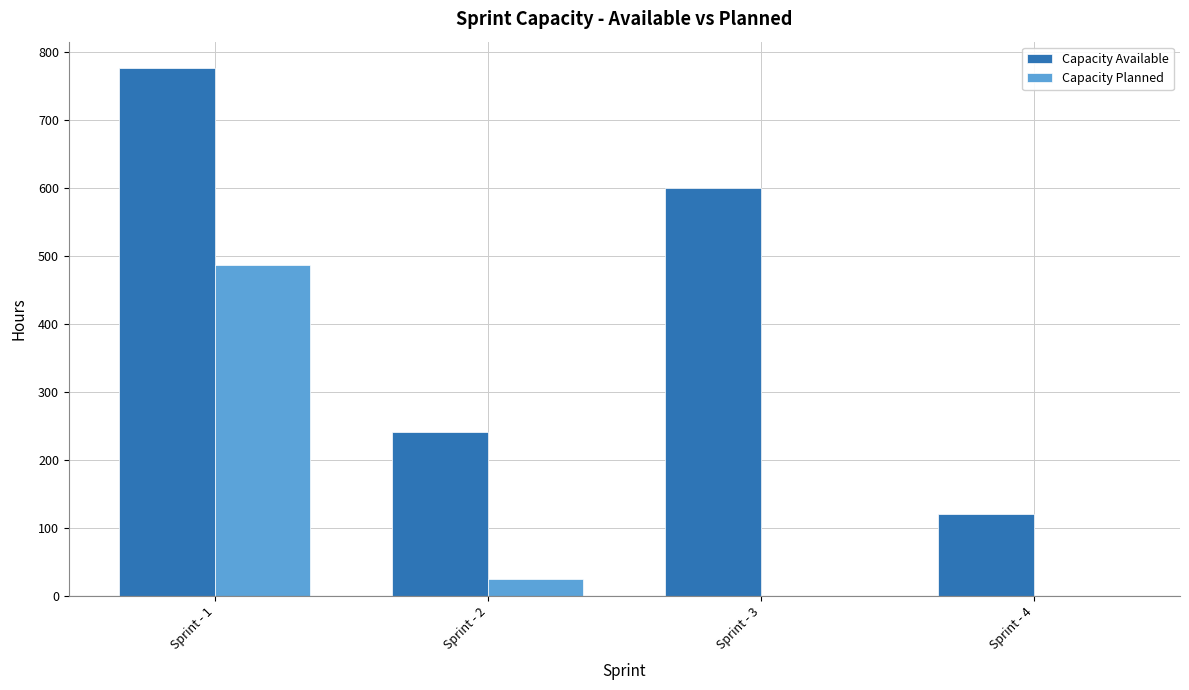

True or false: Capacity Available has a value of 776 at Sprint - 1.

True